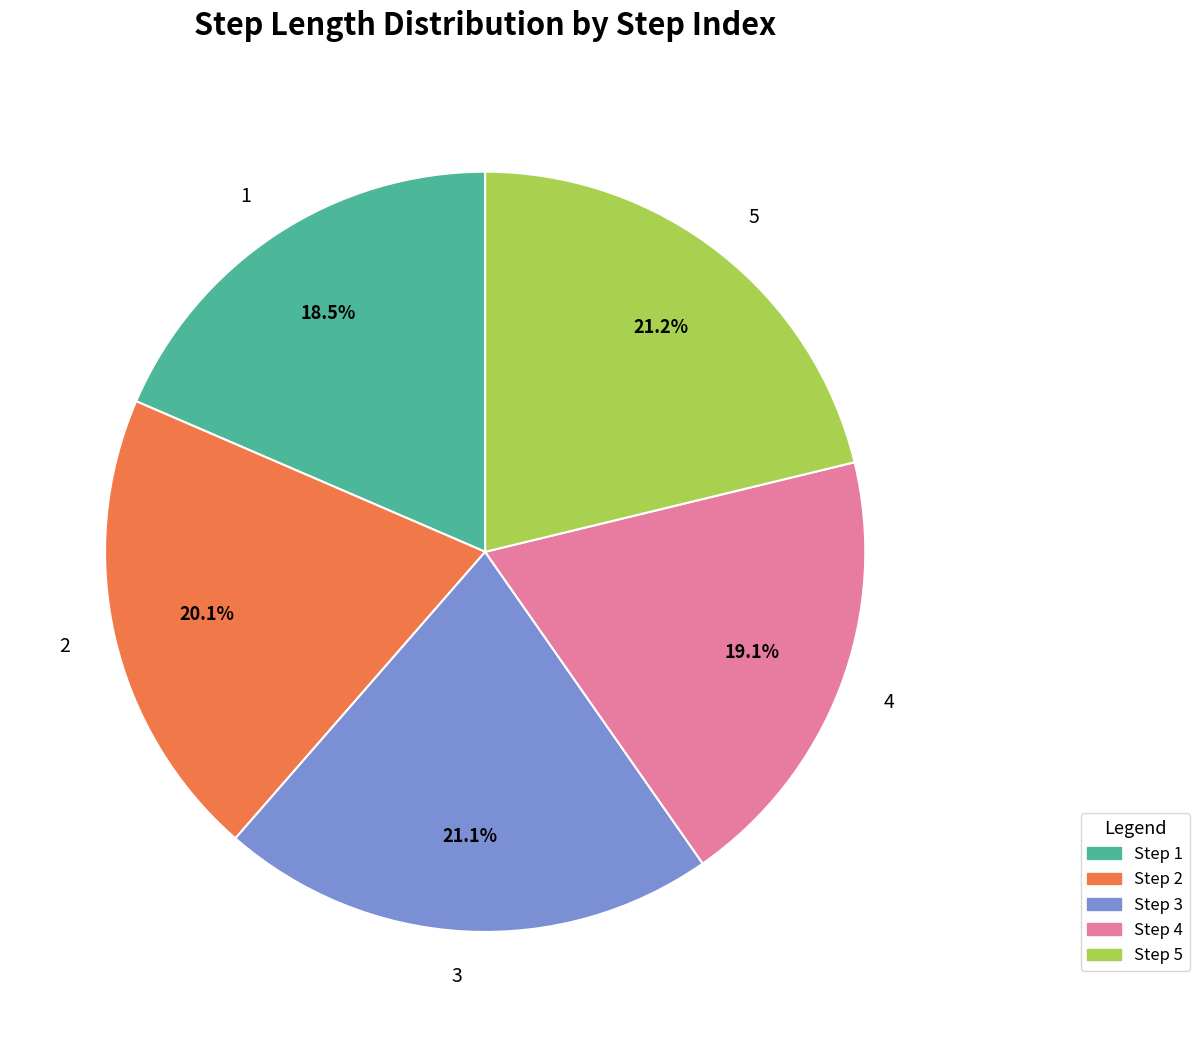

Is there a majority slice in this chart?

No